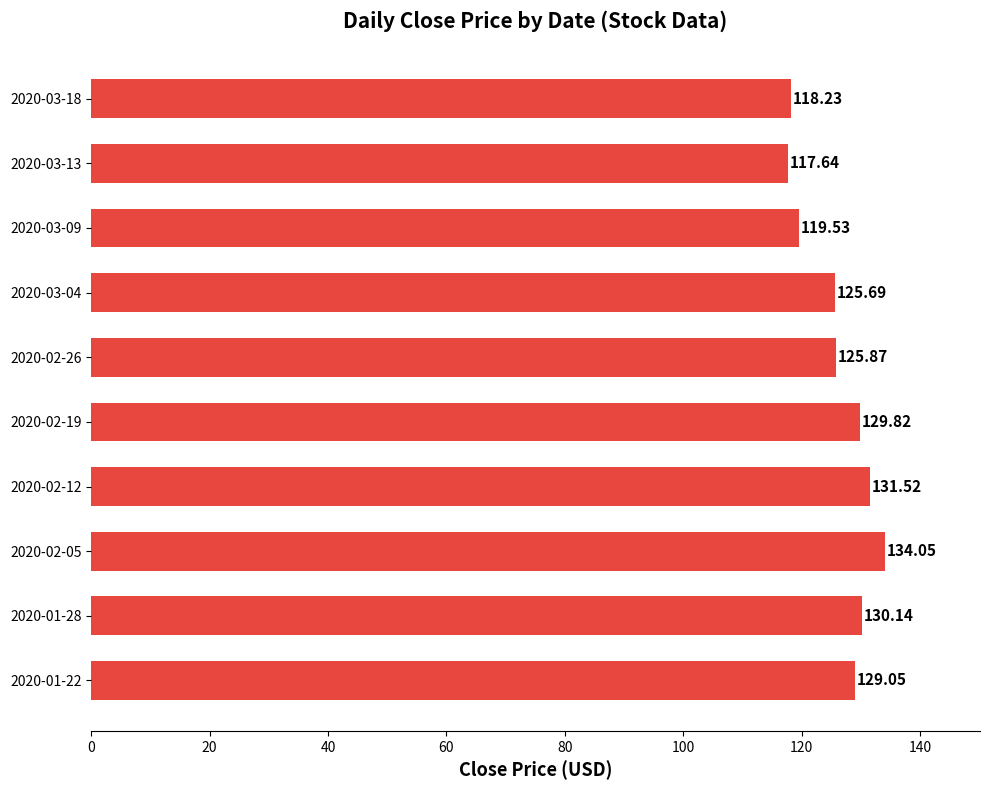

What is the minimum value shown in the chart?

117.6